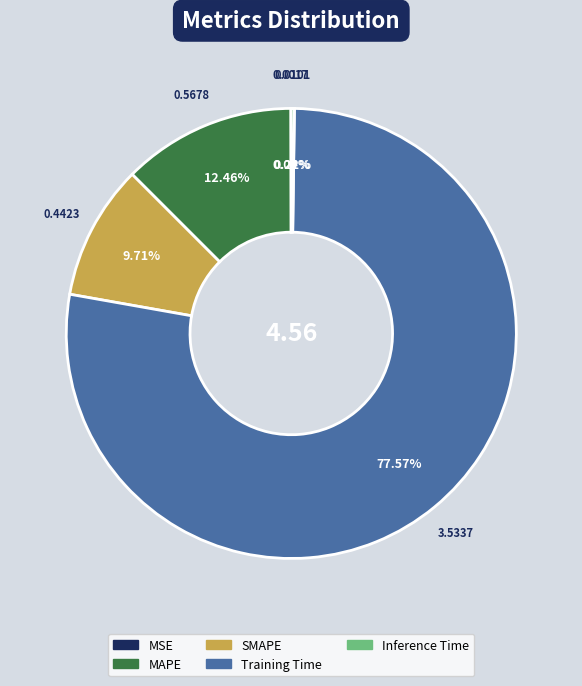

Which category has the biggest portion of the pie?

Training Time